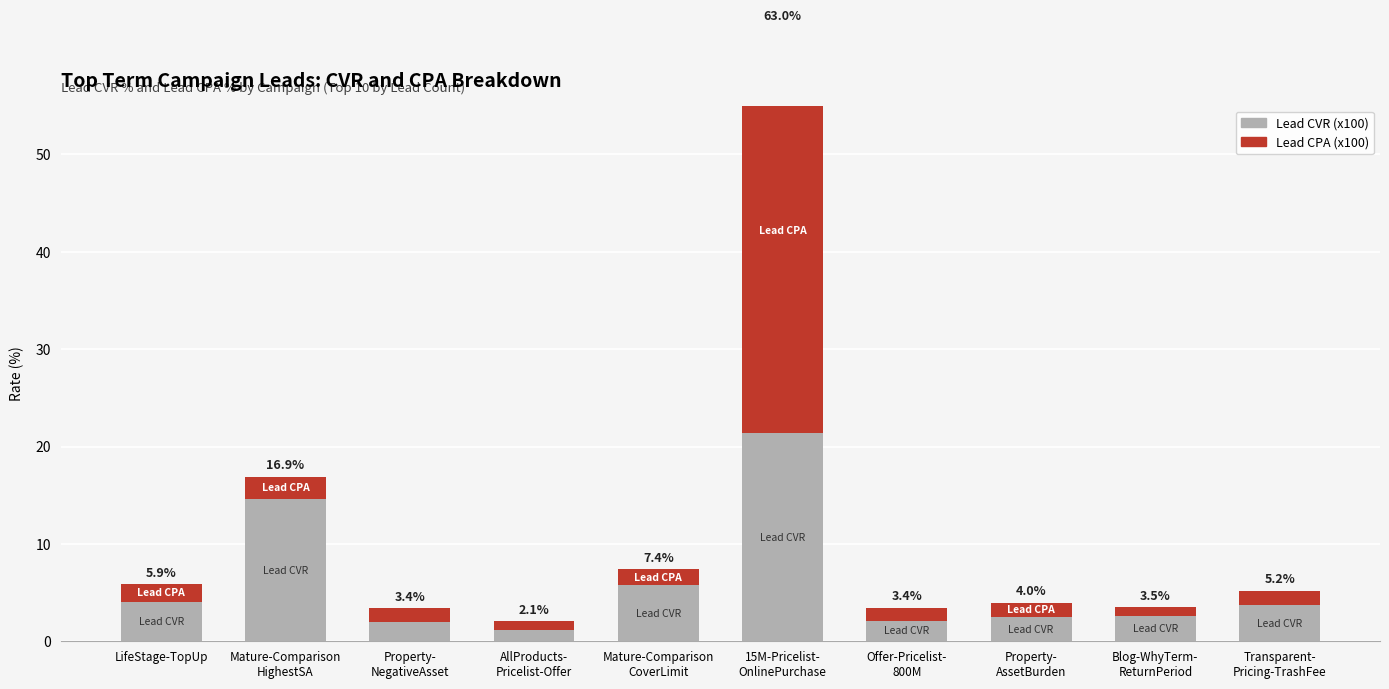

Which series has the largest total across all categories?

Lead CVR (x100)